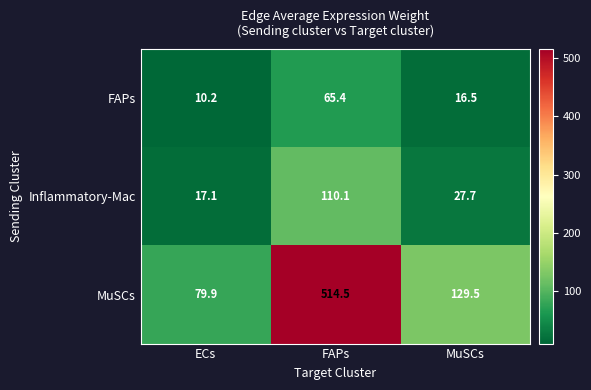

True or false: Inflammatory-Mac has a value of 27.7 at MuSCs.

True